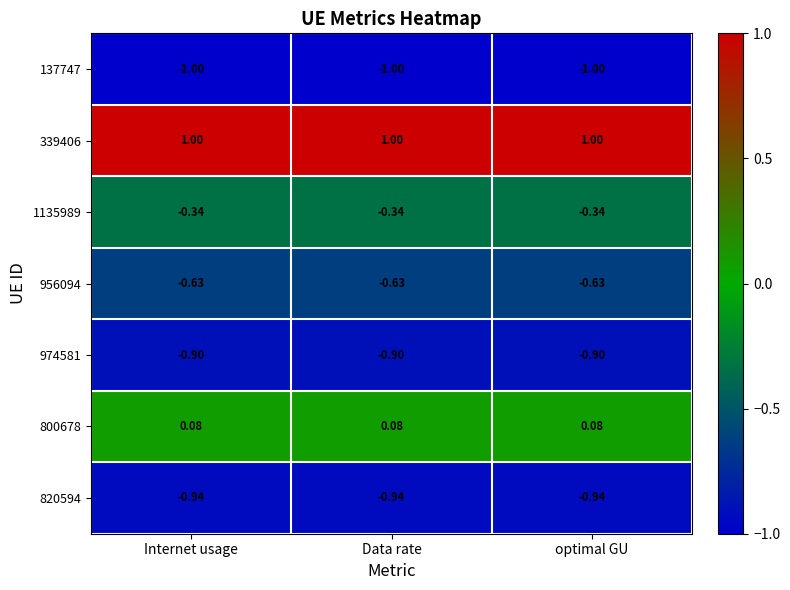

Is the value of 339406 at Data rate greater than the value of 956094 at Internet usage?

Yes